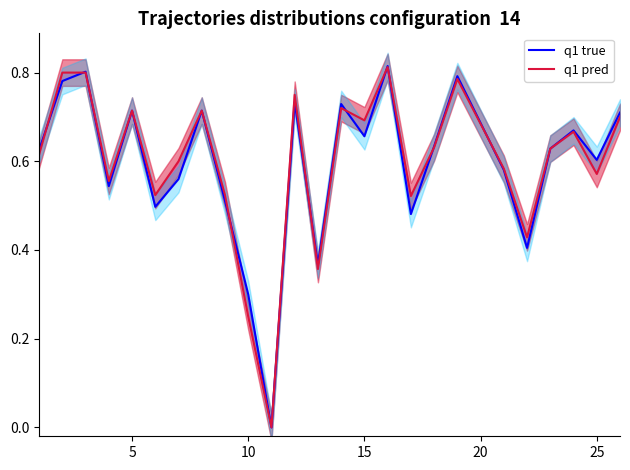

How many intersections are there between q1 pred and q1 true?

10